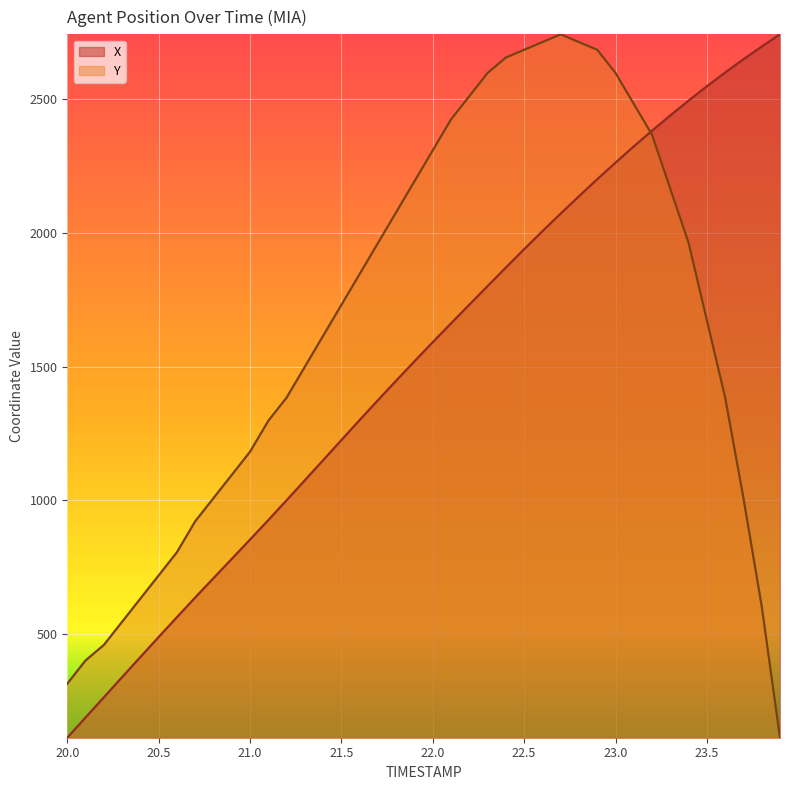

Which has a higher value, 20.3 or 21.5?

21.5